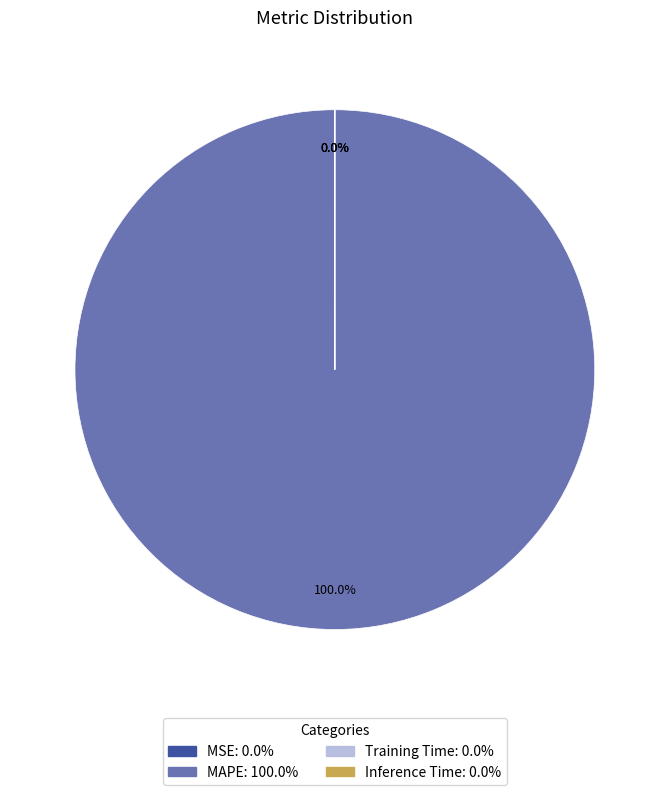

What is the majority slice?

MAPE